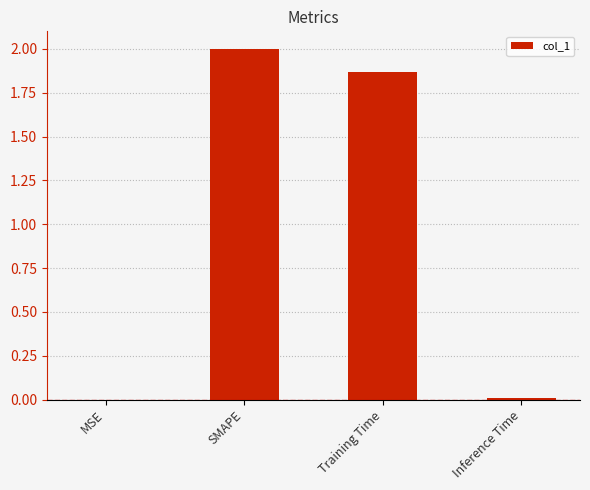

At which label is the value closest to 1?

Training Time